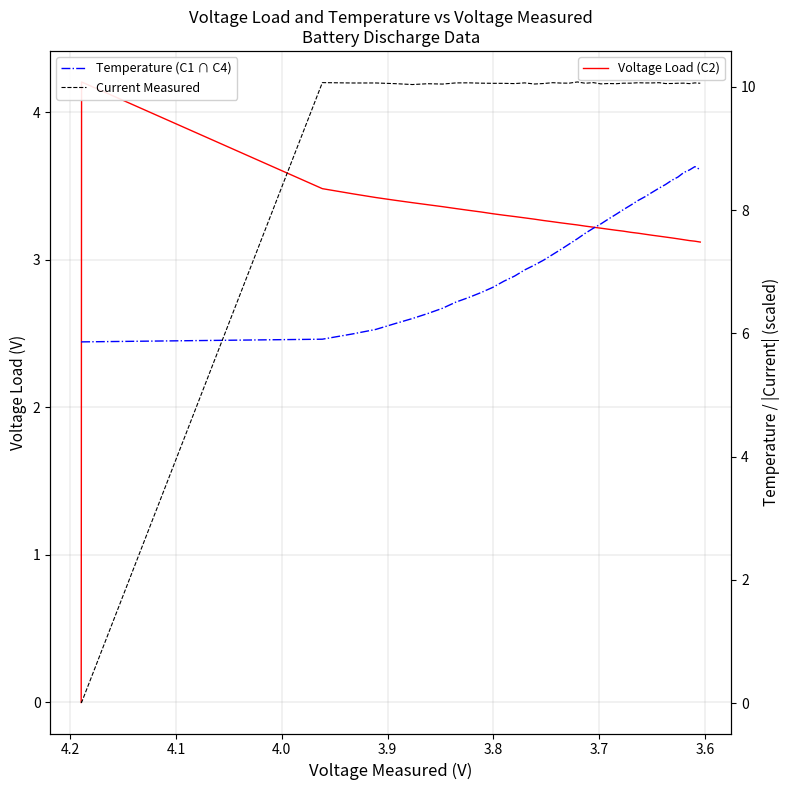

Does the chart have visible grid lines?

Yes